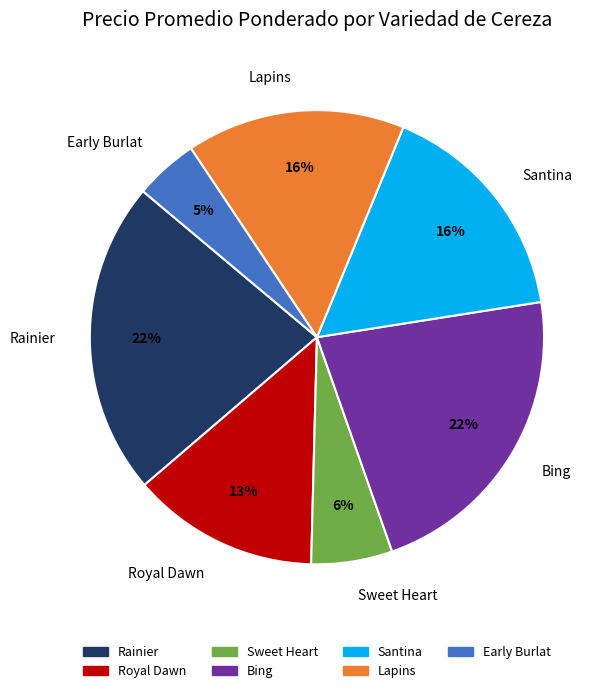

To the nearest percent, what is the combined percentage of Rainier and Sweet Heart?

28%